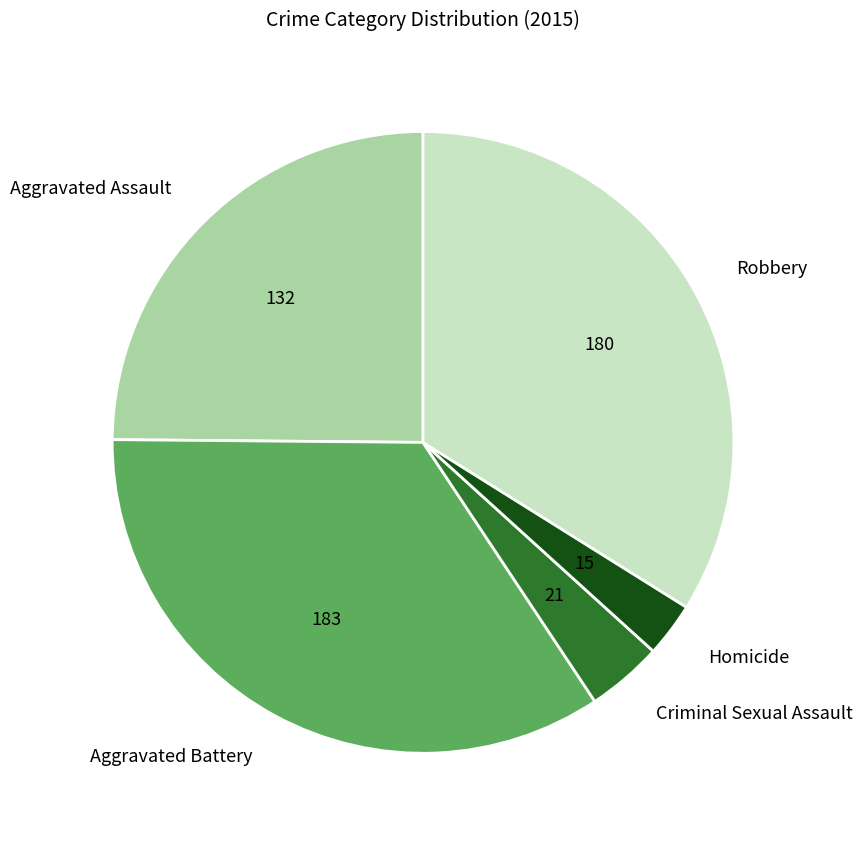

Is Homicide the majority of the pie?

No